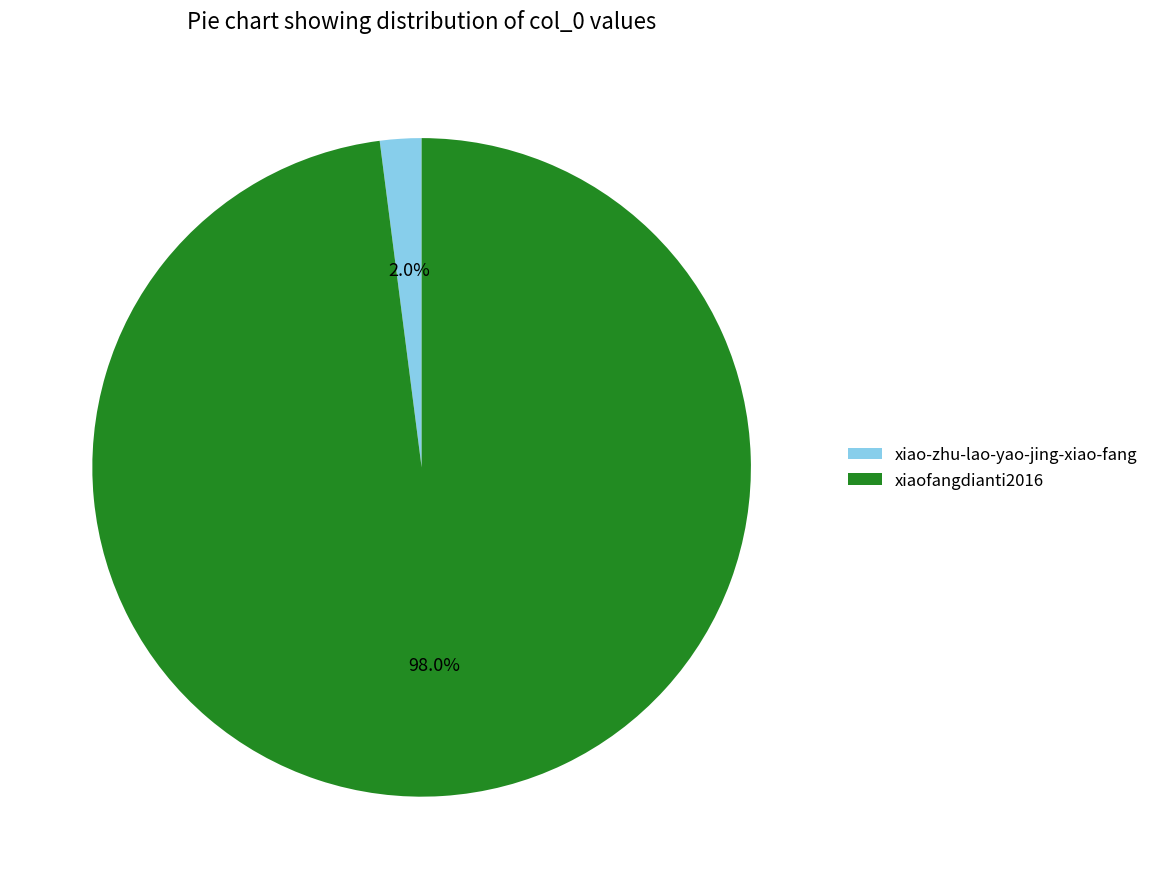

Count the number of slices in the pie.

2